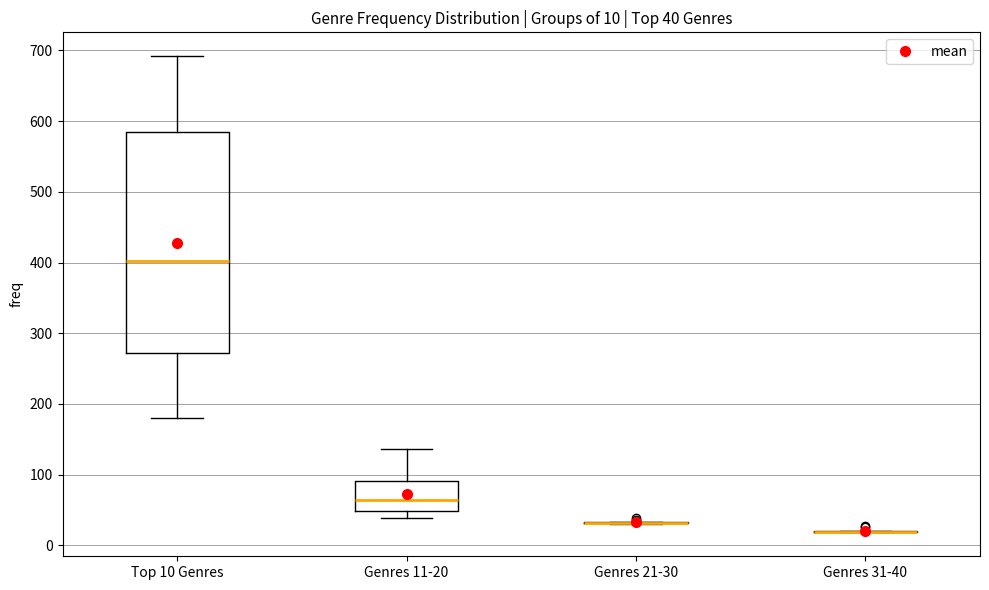

Which box is the tallest, from its lower edge to its upper edge?

Top 10 Genres